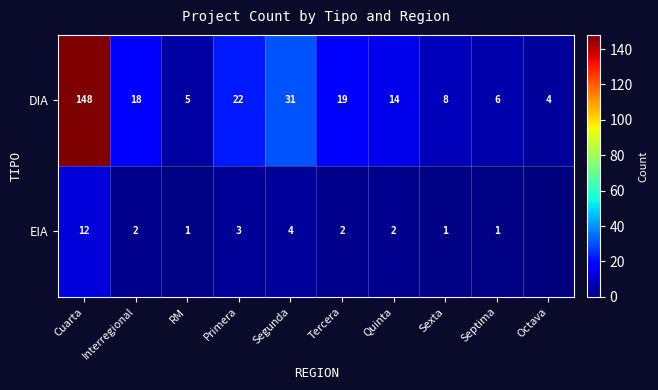

Rank the series at Cuarta from lowest to highest value.

EIA, DIA